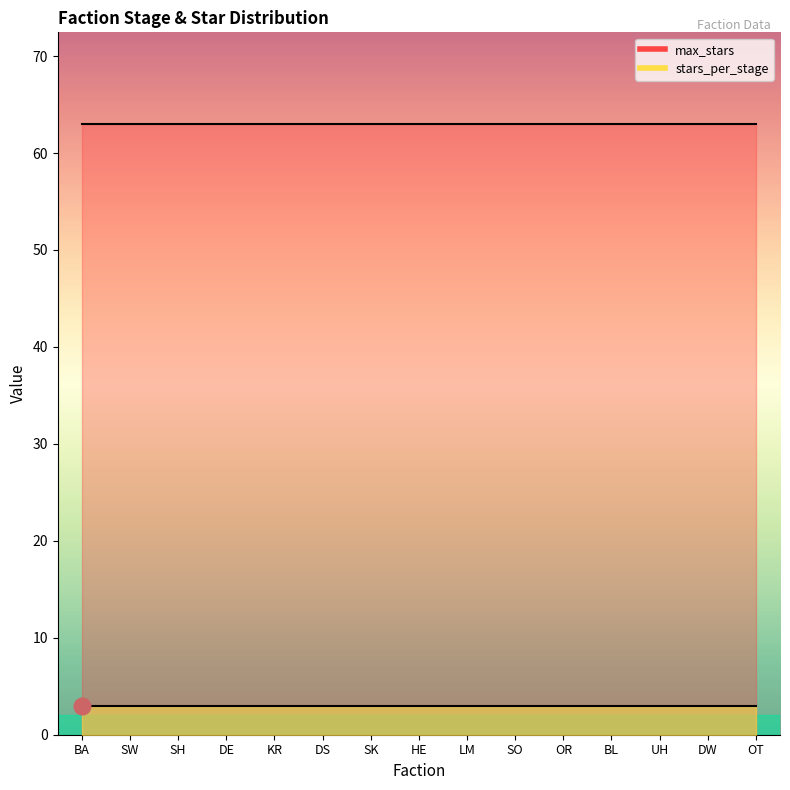

Rank the series by their average value, from highest to lowest.

max_stars, stars_per_stage